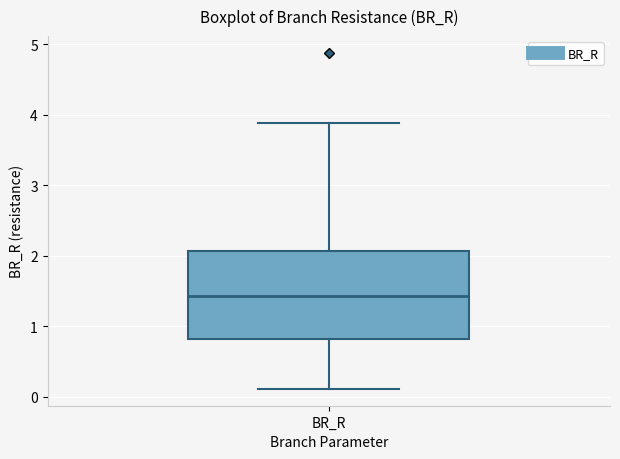

Transcribe this box plot: give where the median line is, the range the box spans, and where the two whiskers end, as read against the y-axis. The values are not printed on the chart, so give them approximately, as read against the axis.

median 1.4, box 0.8 to 2.1, whiskers 0.1 to 3.9